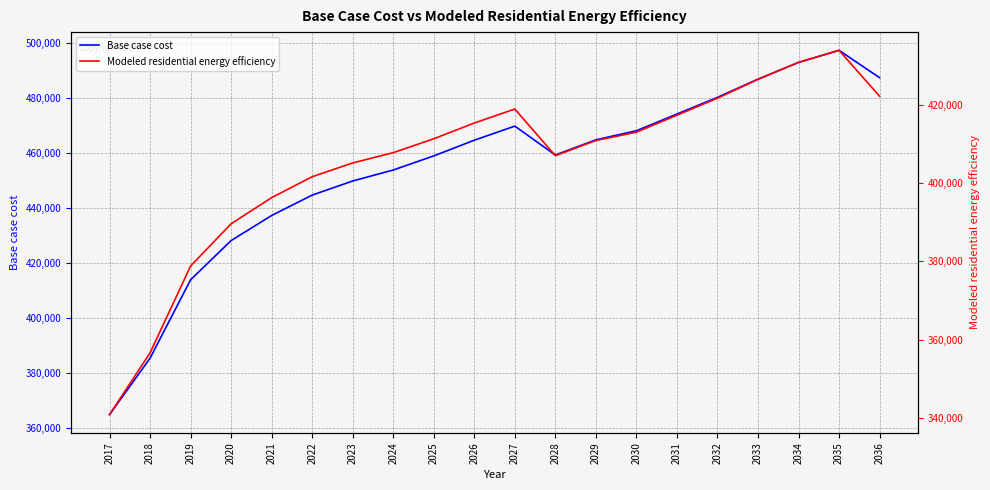

Which series has the largest total across all categories?

Base case cost